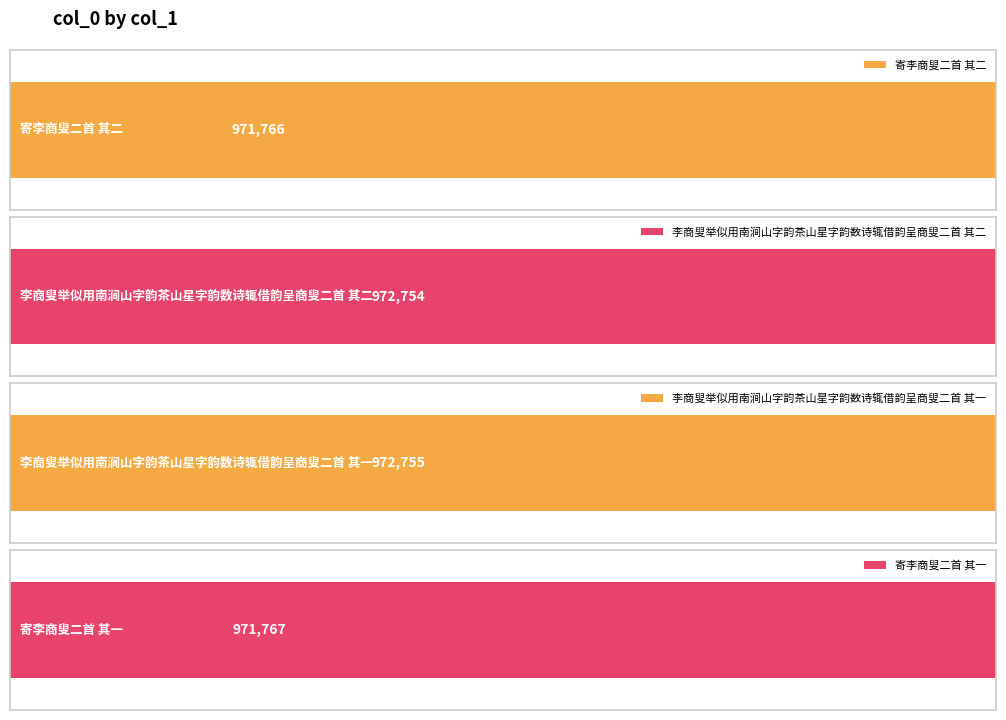

Are the bars grouped side by side (vs. stacked)?

No